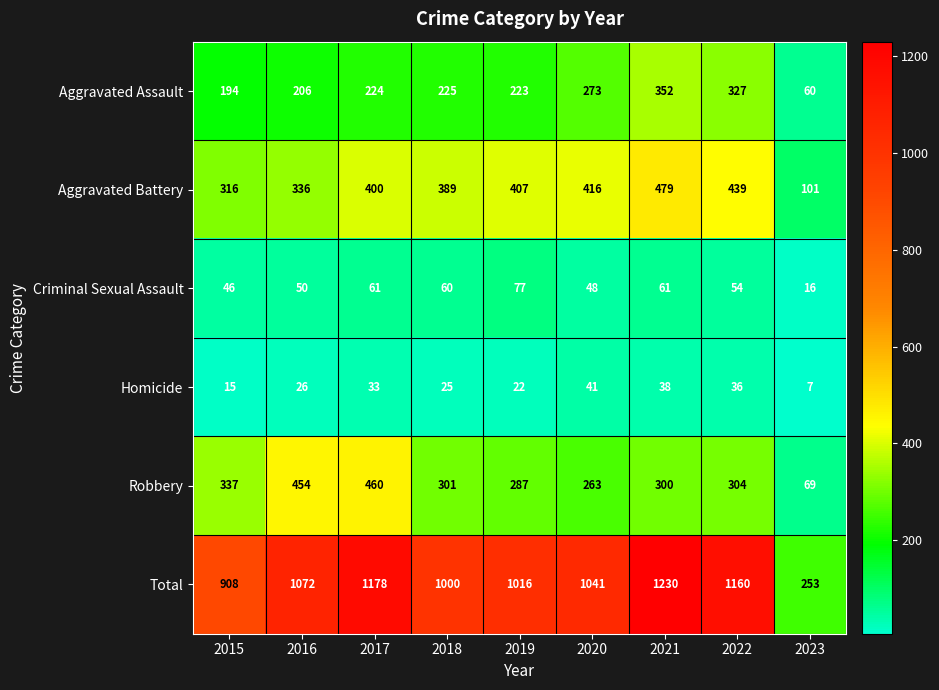

What is the difference between the Aggravated Battery values at 2021 and 2022?

40